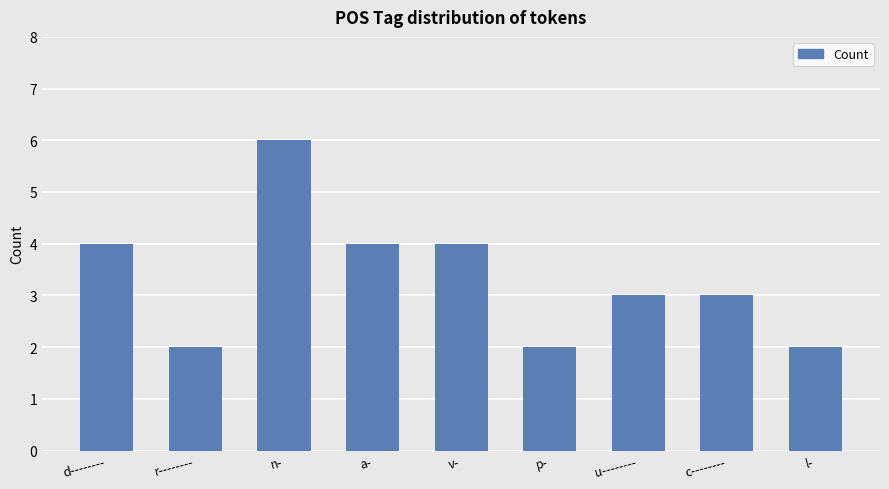

Reading right to left, list all the values displayed in this chart.

2	3	3	2	4	4	6	2	4